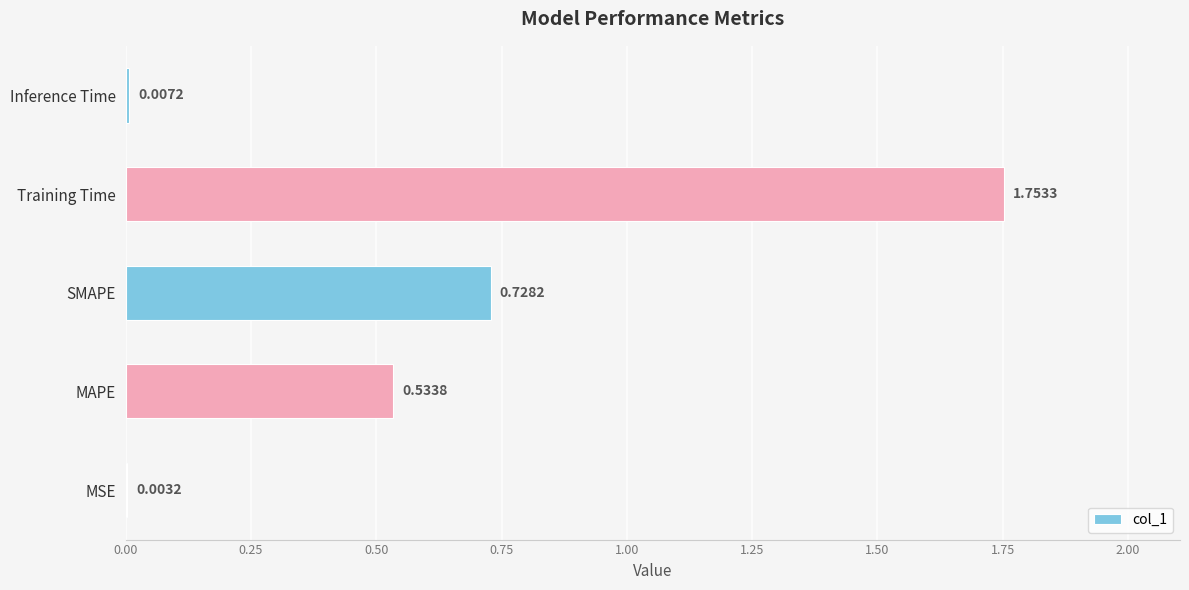

Where is the data nearest to the value 0?

MSE